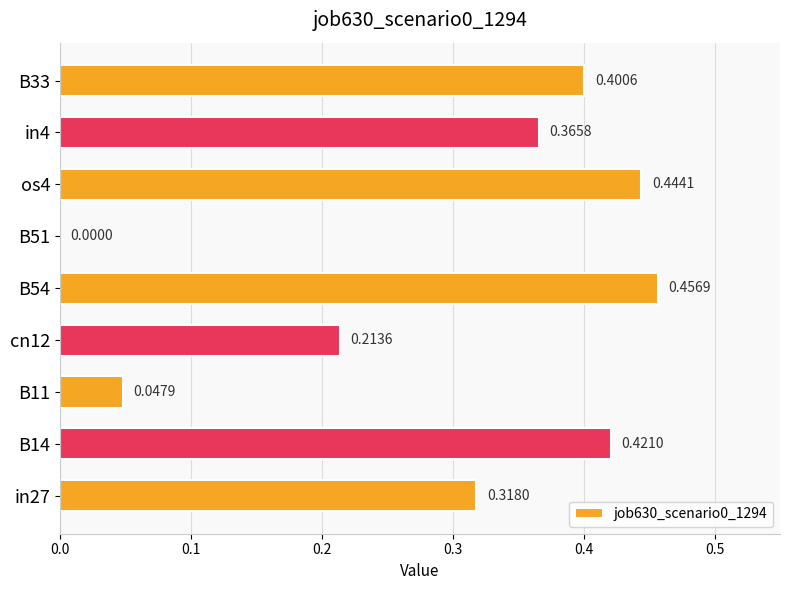

How many series are shown in this chart?

1